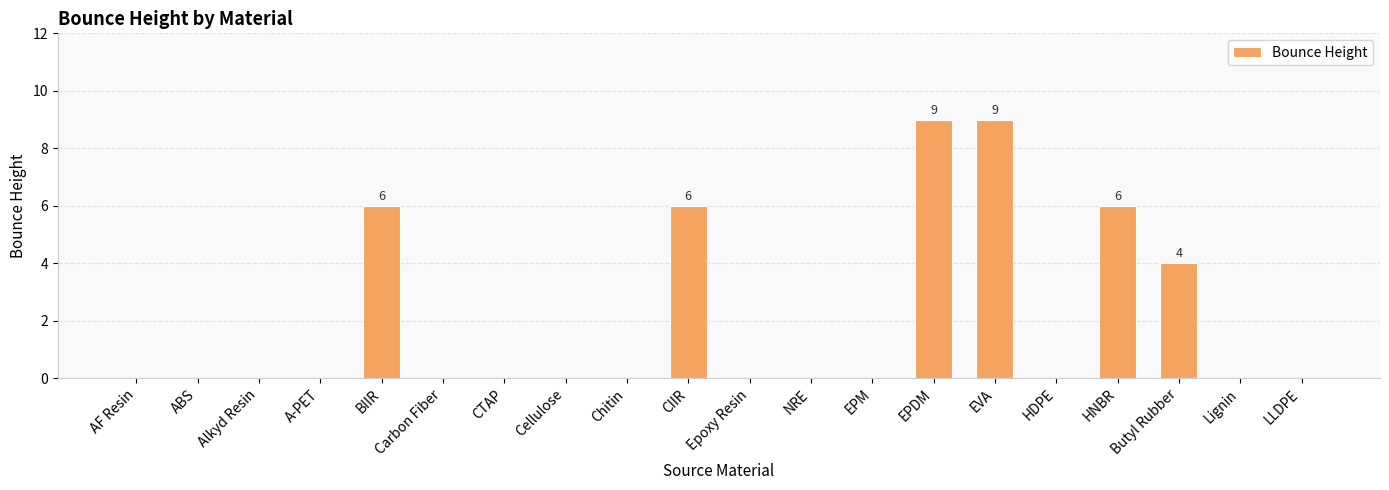

Reading left to right, what are all the values shown in this chart?

AF Resin=0	ABS=0	Alkyd Resin=0	A-PET=0	BIIR=6	Carbon Fiber=0	CTAP=0	Cellulose=0	Chitin=0	CIIR=6	Epoxy Resin=0	NRE=0	EPM=0	EPDM=9	EVA=9	HDPE=0	HNBR=6	Butyl Rubber=4	Lignin=0	LLDPE=0